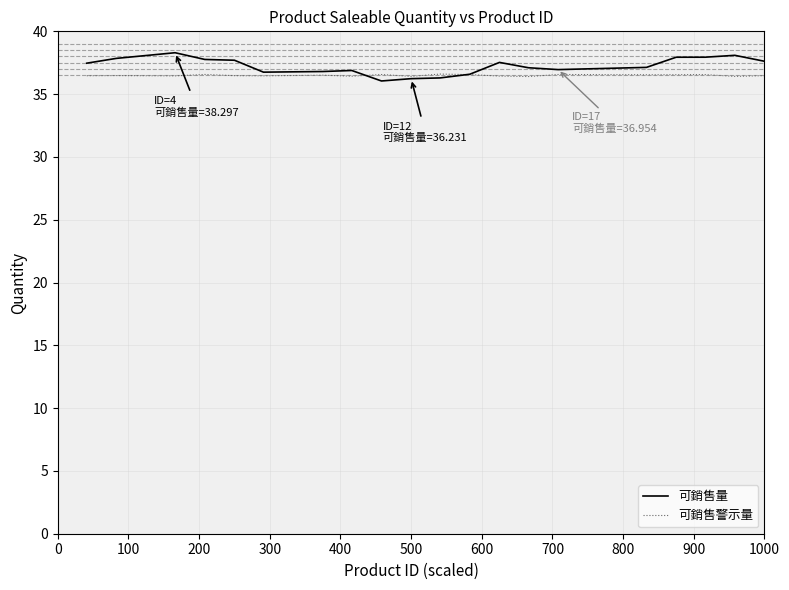

Which series has the largest range (max minus min)?

可銷售量